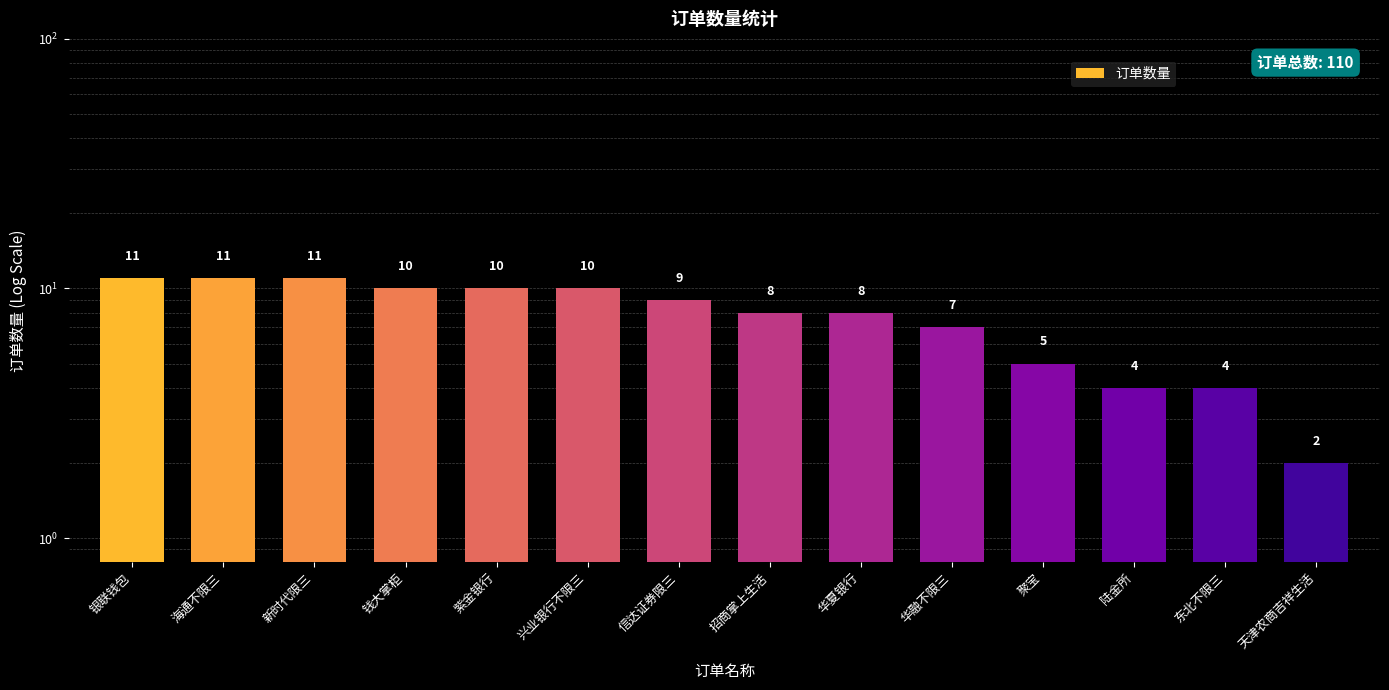

List the labels in order of value, smallest first.

天津农商吉祥生活, 陆金所, 东北不限三, 聚宝, 华融不限三, 招商掌上生活, 华夏银行, 信达证券限三, 钱大掌柜, 紫金银行, 兴业银行不限三, 银联钱包, 海通不限三, 新时代限三